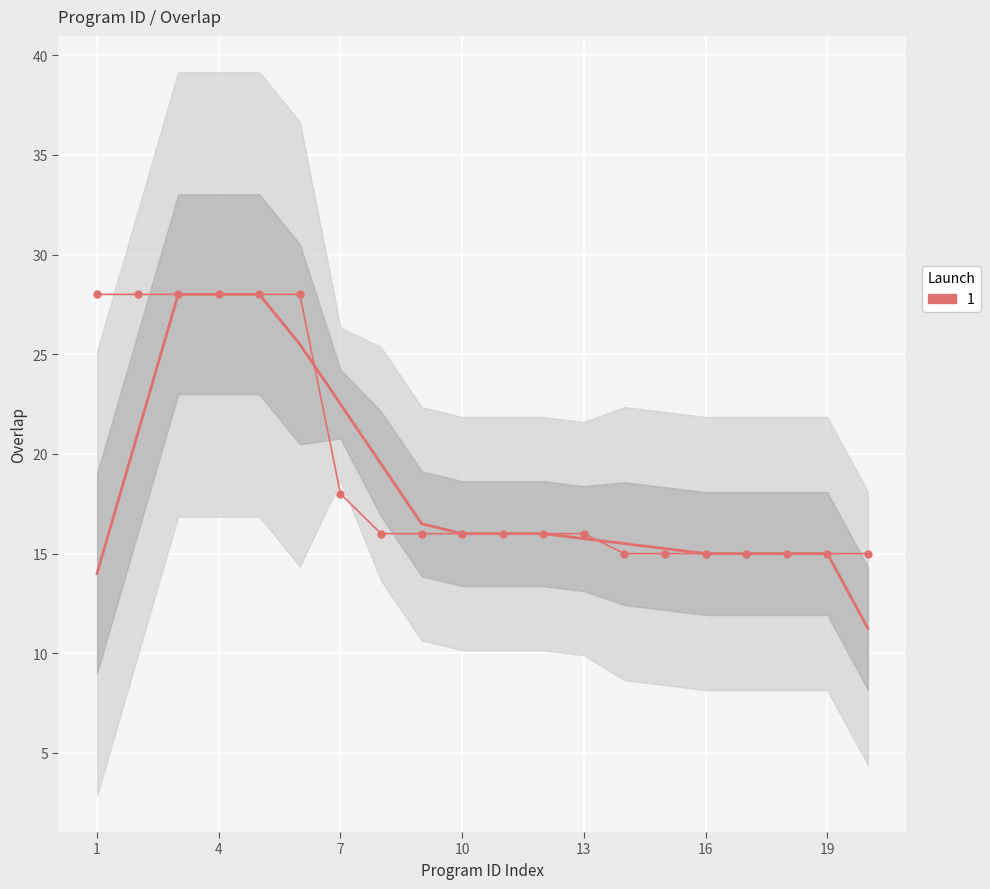

Count the number of values greater than 16.

7